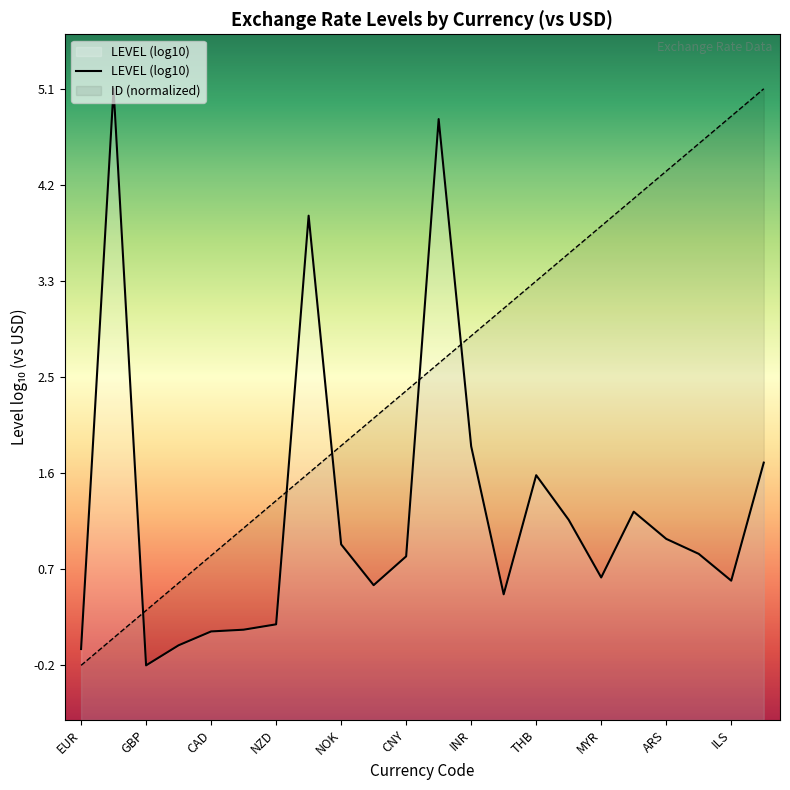

The ID (normalized) series shows 4.3 at ARS. True or false?

True